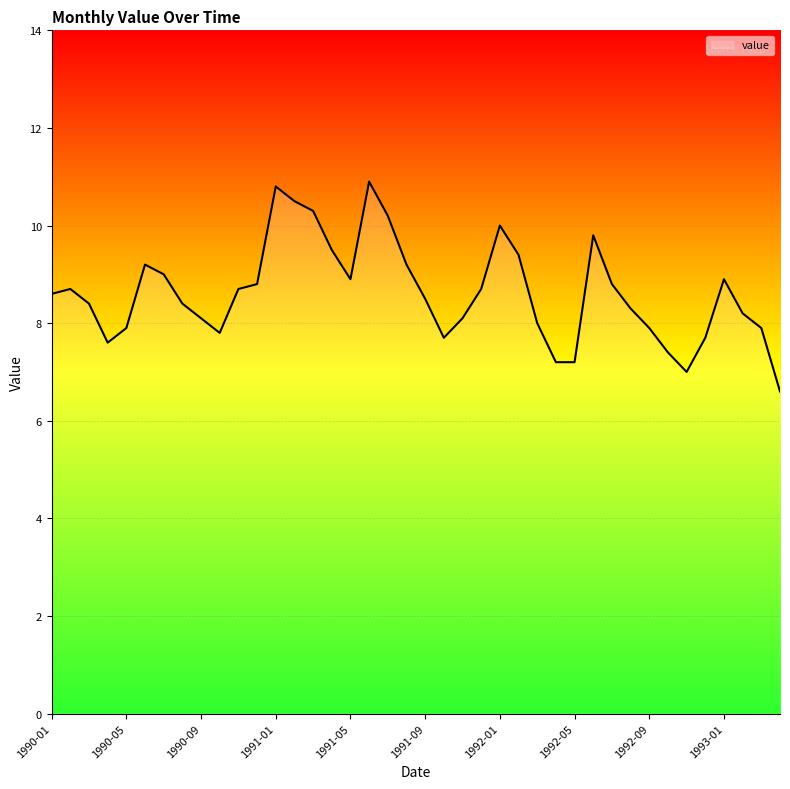

What is the difference between the maximum and minimum values?

4.3